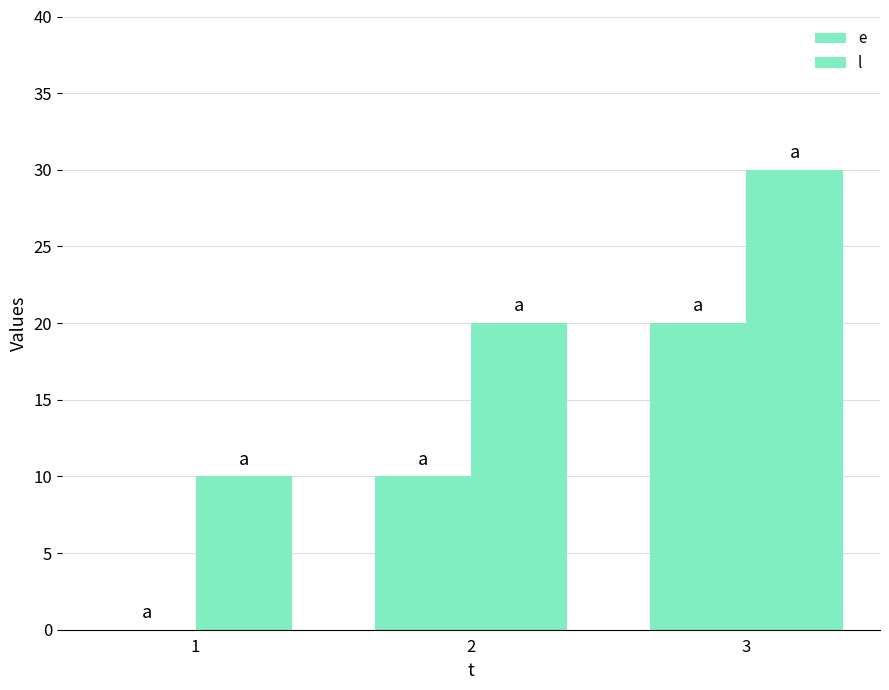

Are the bars grouped side by side (vs. stacked)?

Yes